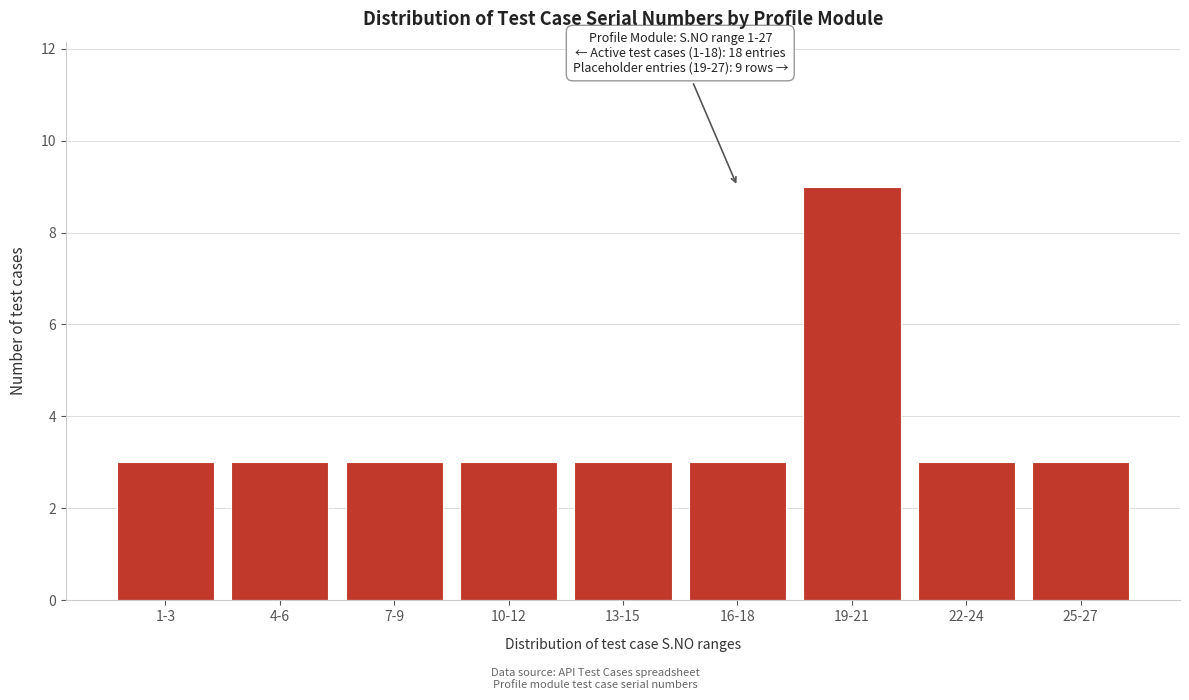

Reading left to right, transcribe all the data shown in this chart.

3	3	3	3	3	3	9	3	3